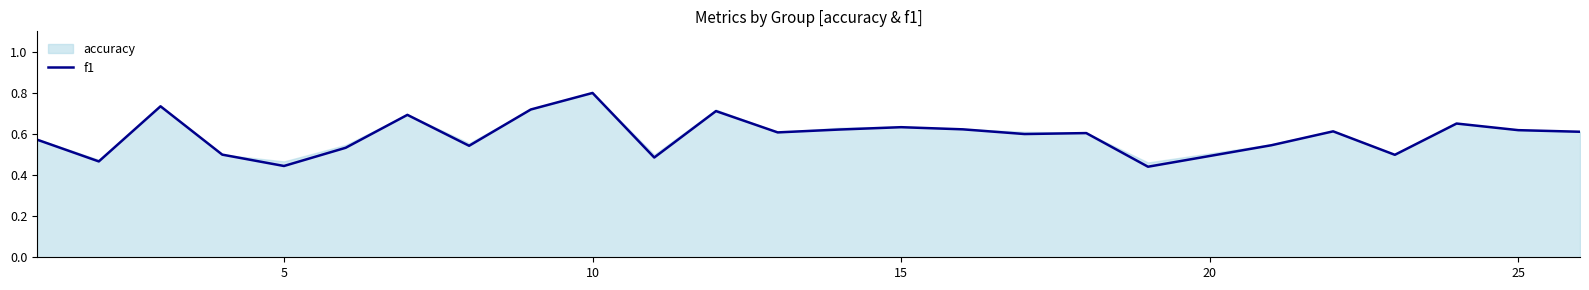

Which category has the highest value in the f1 series?

10